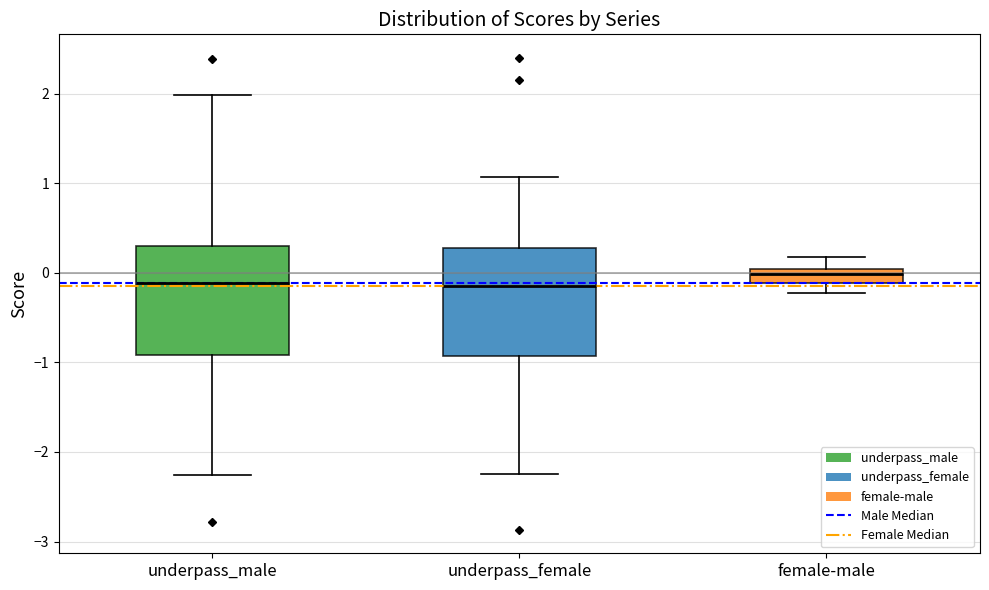

Reading left to right, read every box against the y-axis: the position of its median line, the range the box covers, and the ends of its whiskers. The values are not printed on the chart, so give them approximately, as read against the axis.

underpass_male: median -0.1, box -0.9 to 0.3, whiskers -2.3 to 2.0
underpass_female: median -0.1, box -0.9 to 0.3, whiskers -2.2 to 1.1
female-male: median 0.0 (just below the box's upper edge), box -0.1 to 0.0, whiskers -0.2 to 0.2